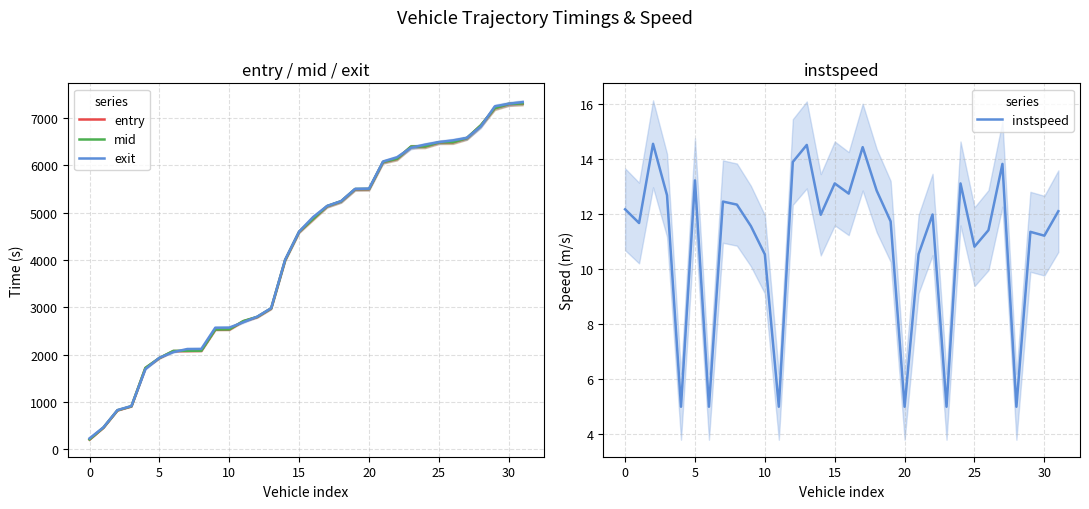

Where does the entry series first go above 4865?

16